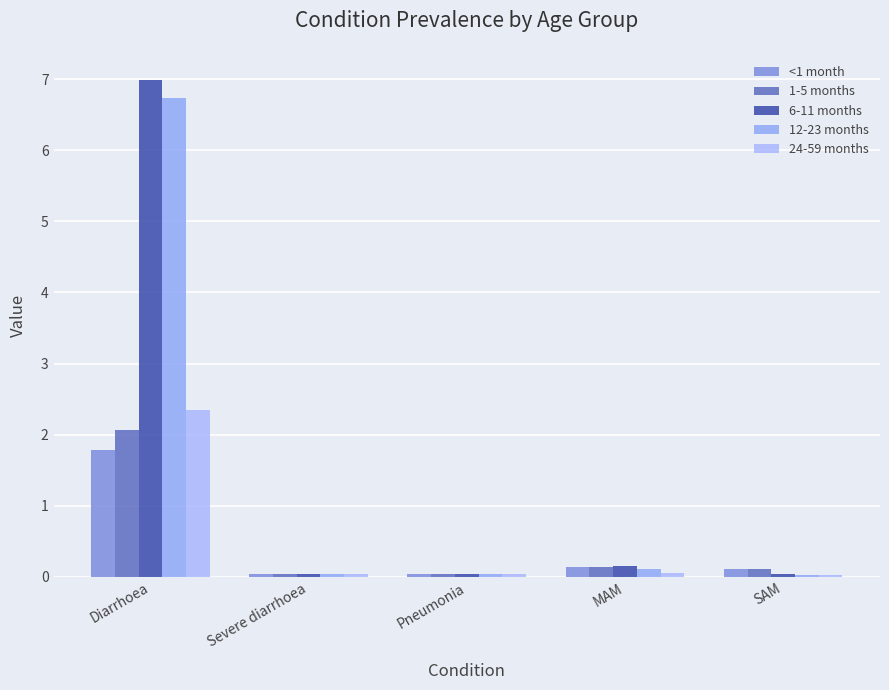

Count the number of categories in the chart.

5